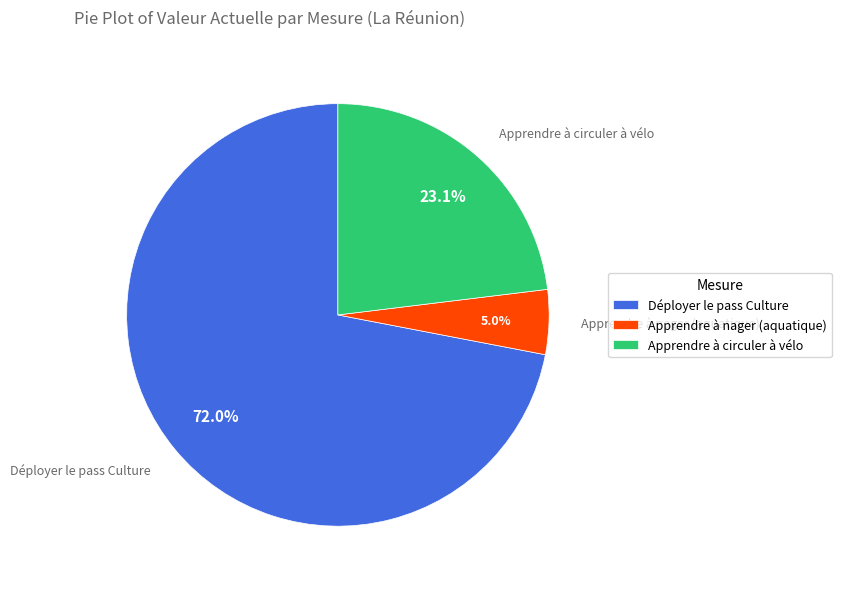

Is it true that Apprendre à nager (aquatique) is 5% of the pie?

True